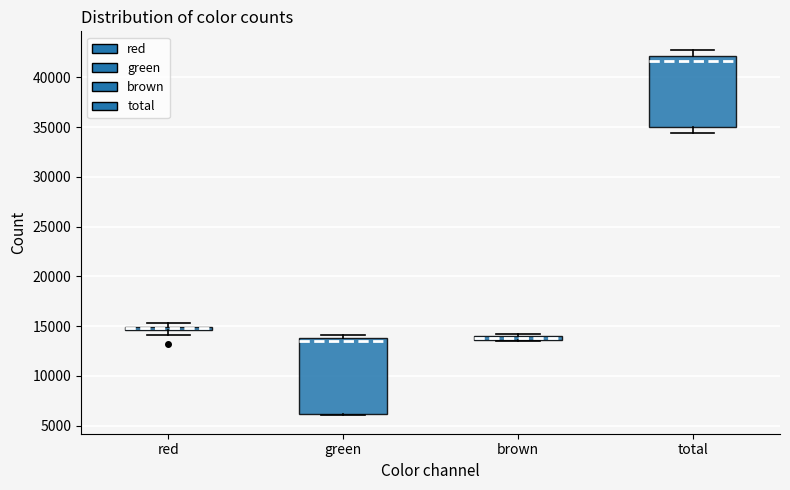

Where does the median line of the box for green sit on the y-axis? The values are not printed on the chart, so give them approximately, as read against the axis.

13500